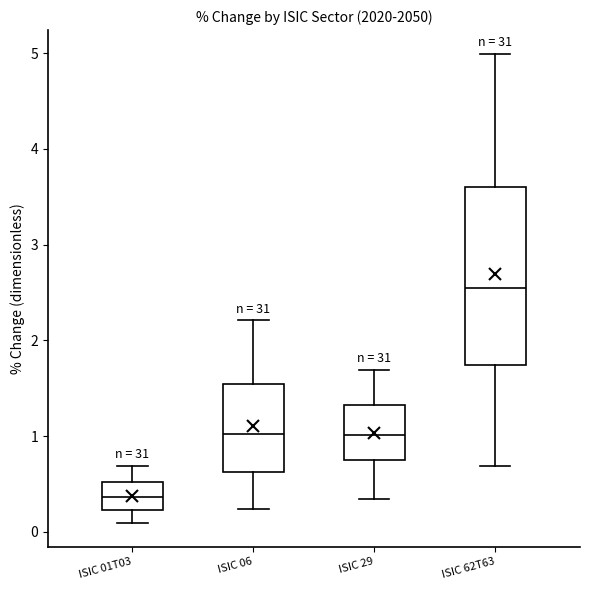

Where does the median line of the box for ISIC 29 sit on the y-axis? The values are not printed on the chart, so give them approximately, as read against the axis.

1.0